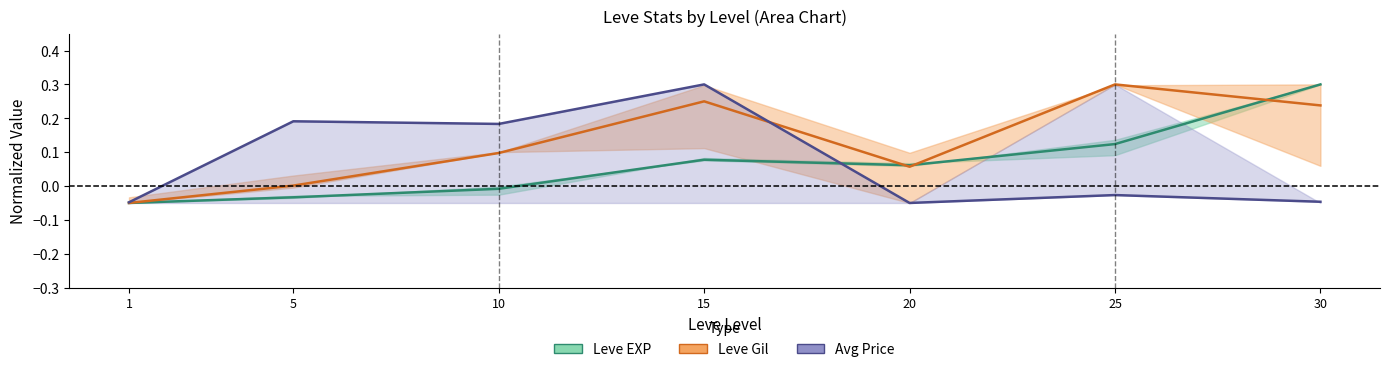

At which category does the chart reach its peak across all series?

30